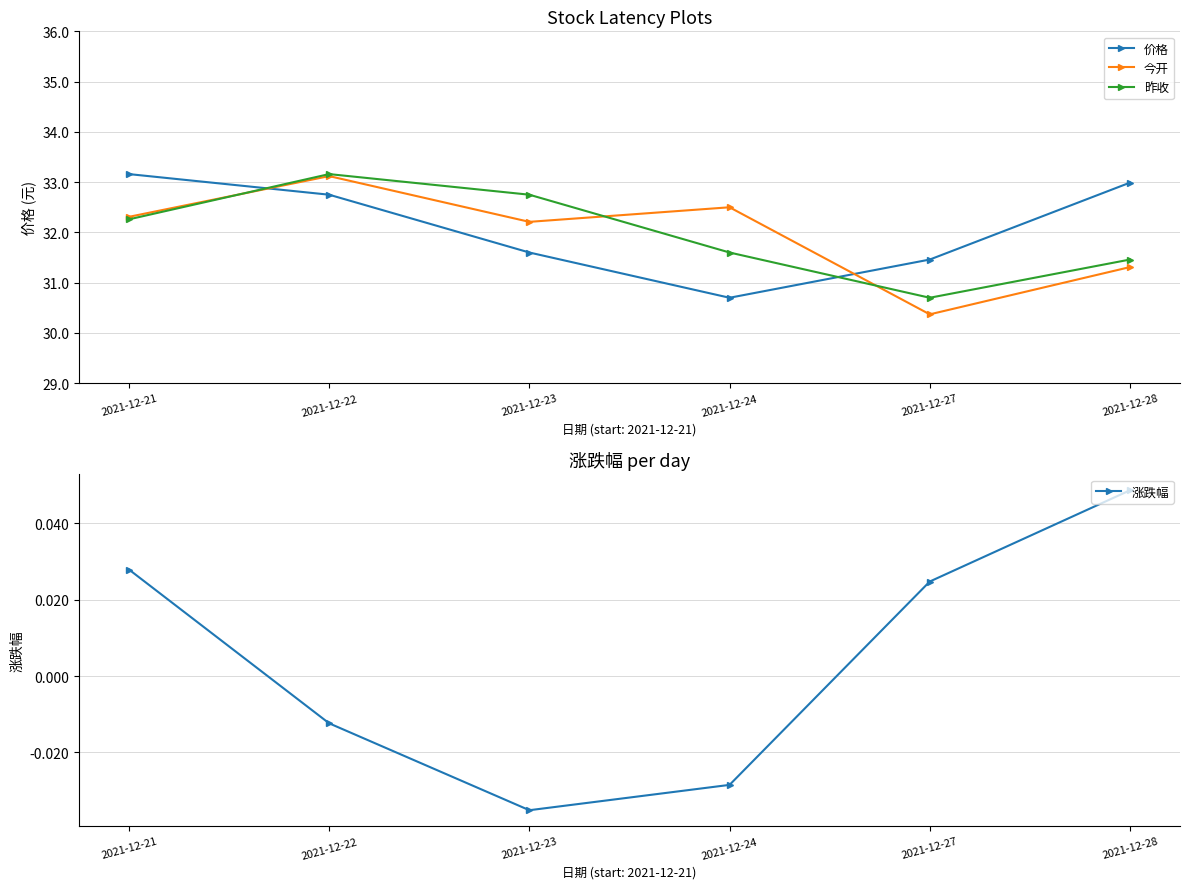

The value of 价格 at 2021-12-21 is 10.9. True or false?

False